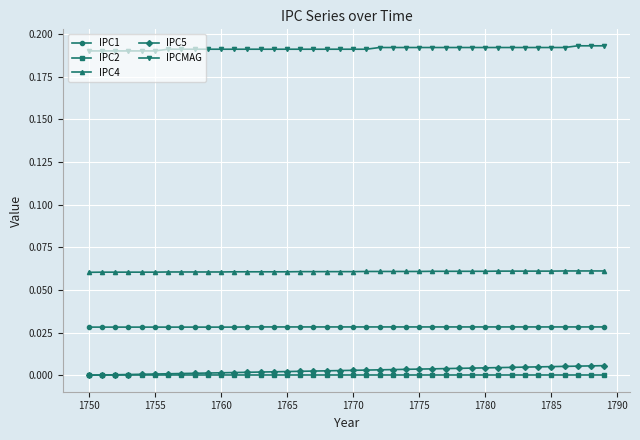

True or false: IPCMAG and IPC5 intersect in this chart.

False